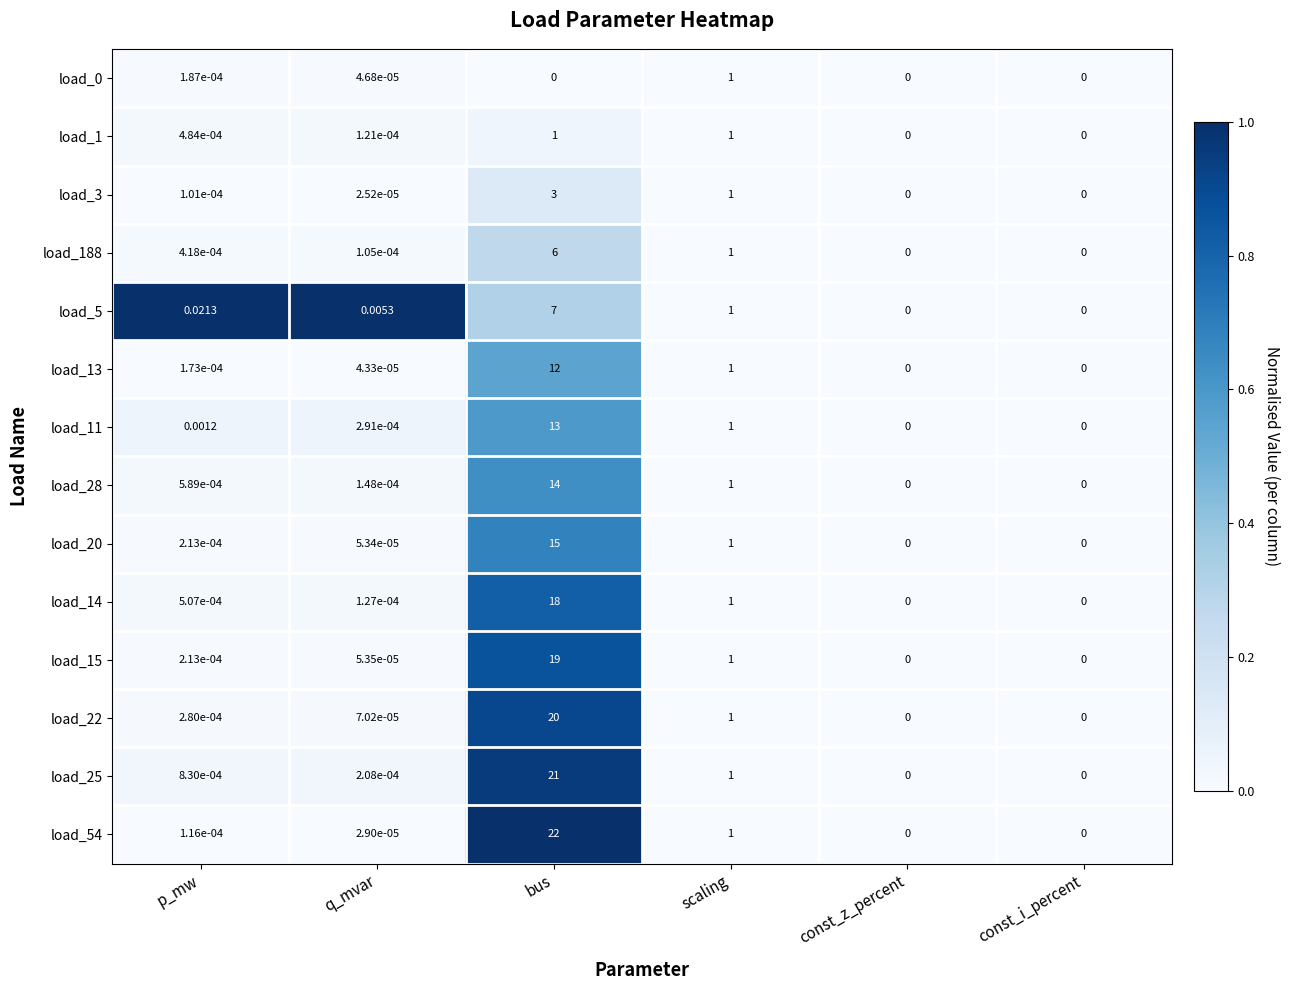

Which series changed the most between p_mw and q_mvar?

load_5